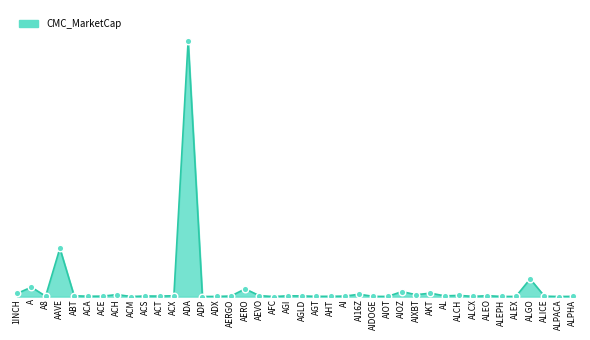

Between ALCX and ALCH, which is larger?

ALCH